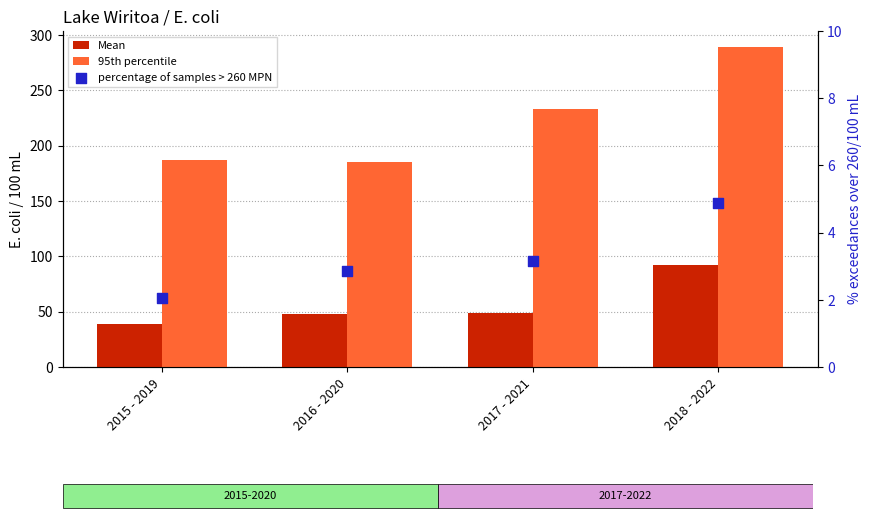

Which series contains the highest Y value?

95th percentile